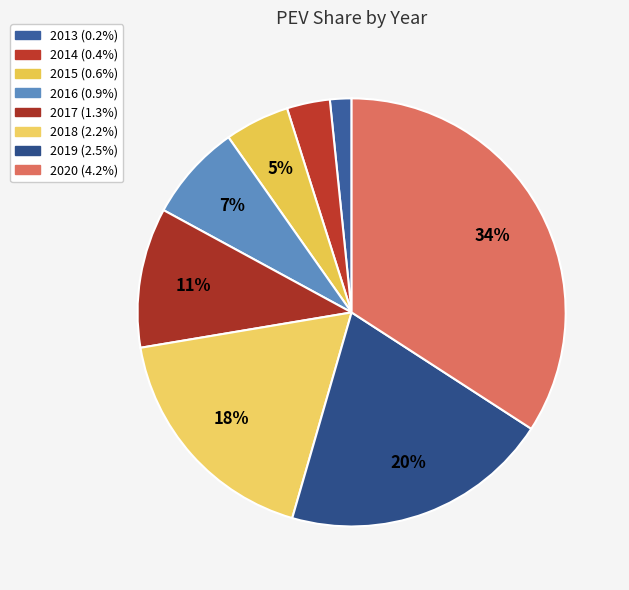

Which category has the smallest portion of the pie?

2013